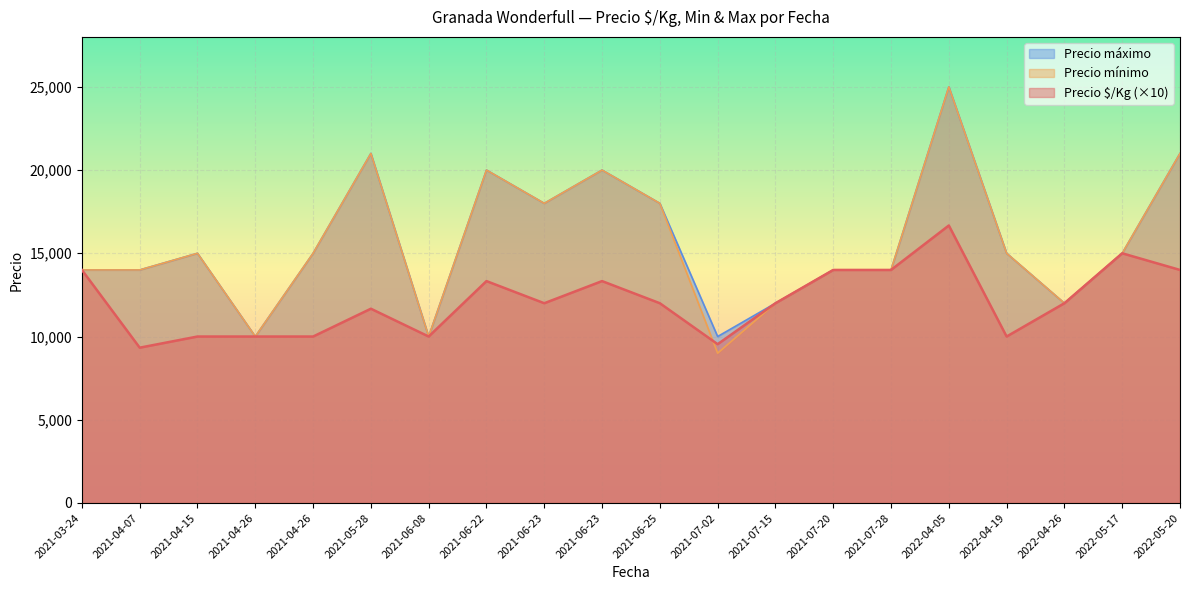

What is the maximum value for Precio máximo?

25000